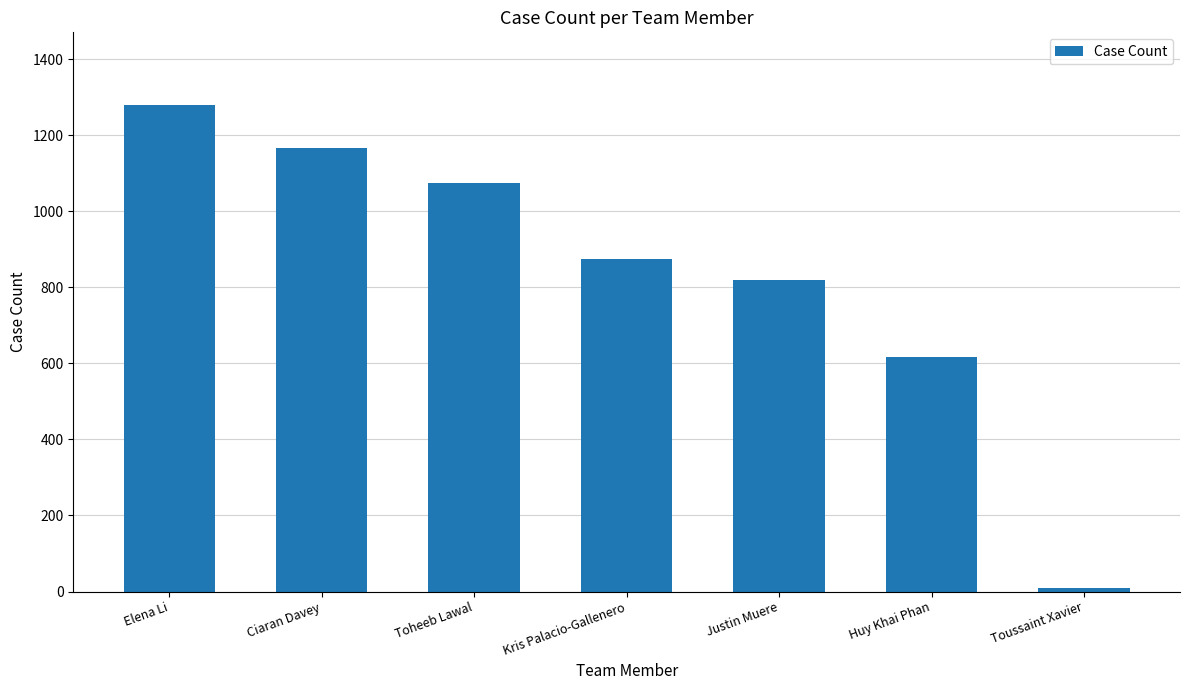

What is the value of the 1st bar from the left?

1279